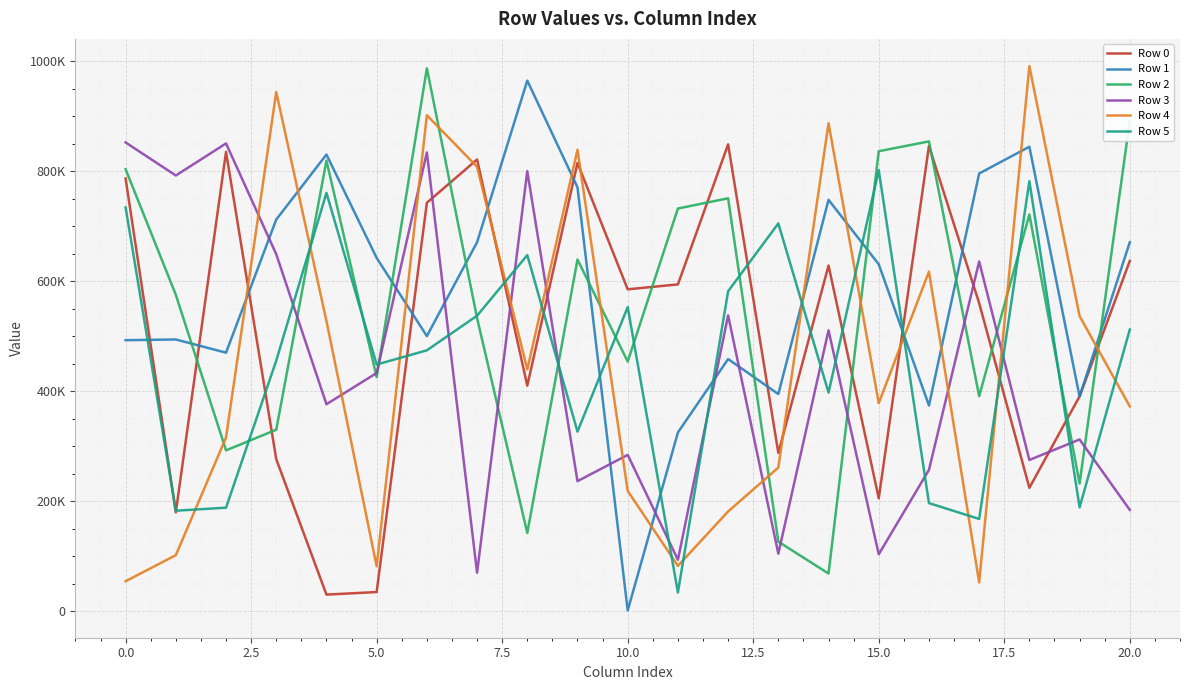

What is the label of the 13th point from the left?

12